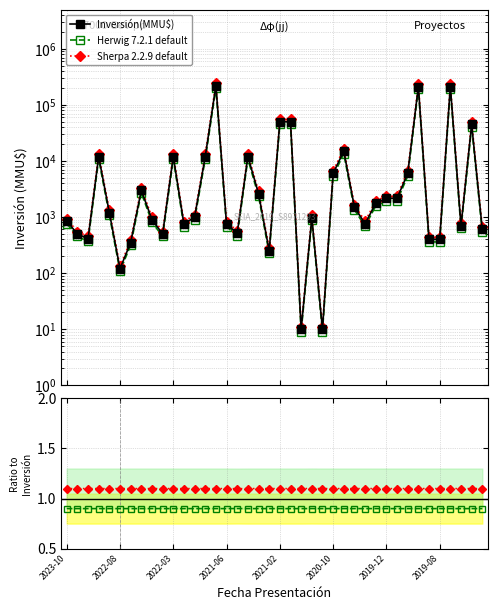

Where is Inversión(MMU$) nearest to the value 110005?

2021-02